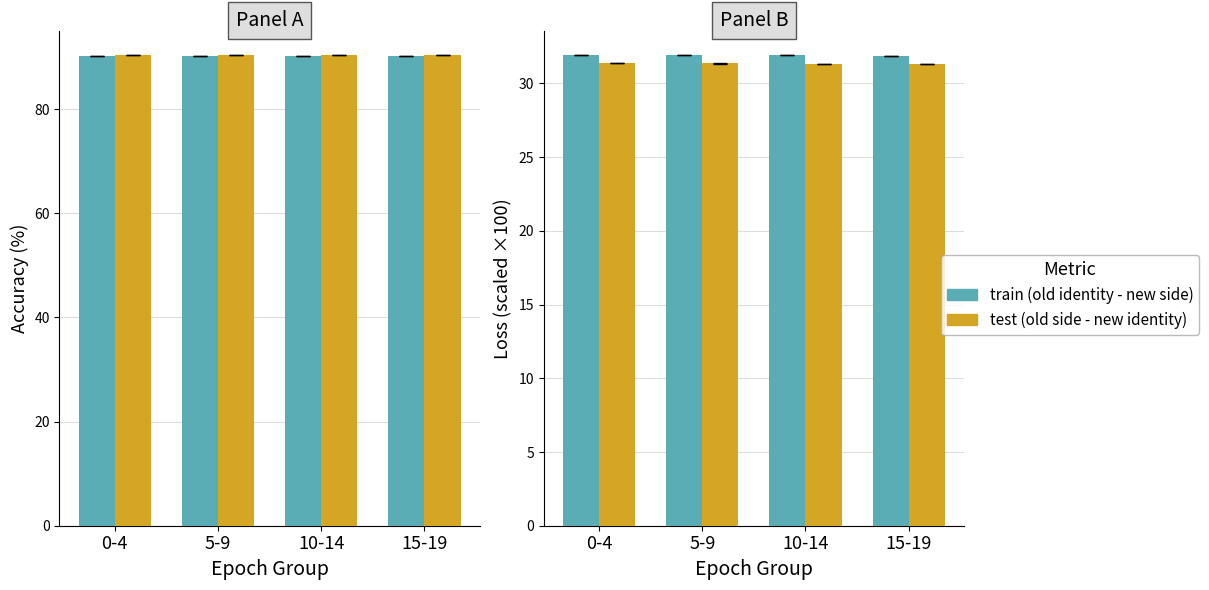

Between 5-9 and 15-19, which series saw the biggest shift?

test